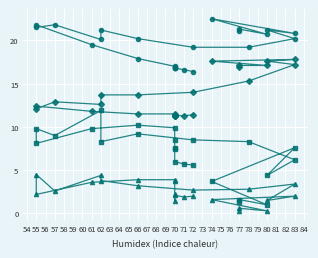

How many values in the WSGust series are below 8?

12